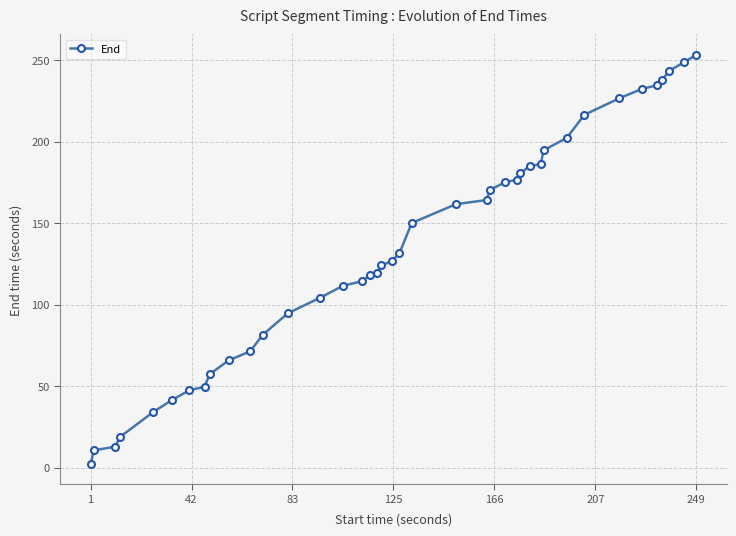

What is the maximum value shown in the chart?

253.4